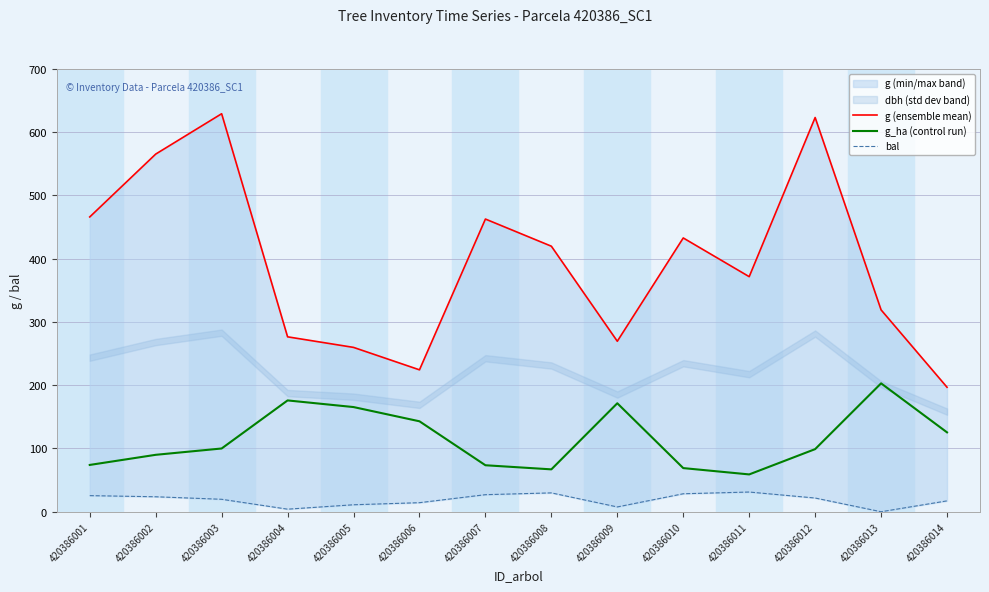

Where does the bal series first go above 21?

420386001